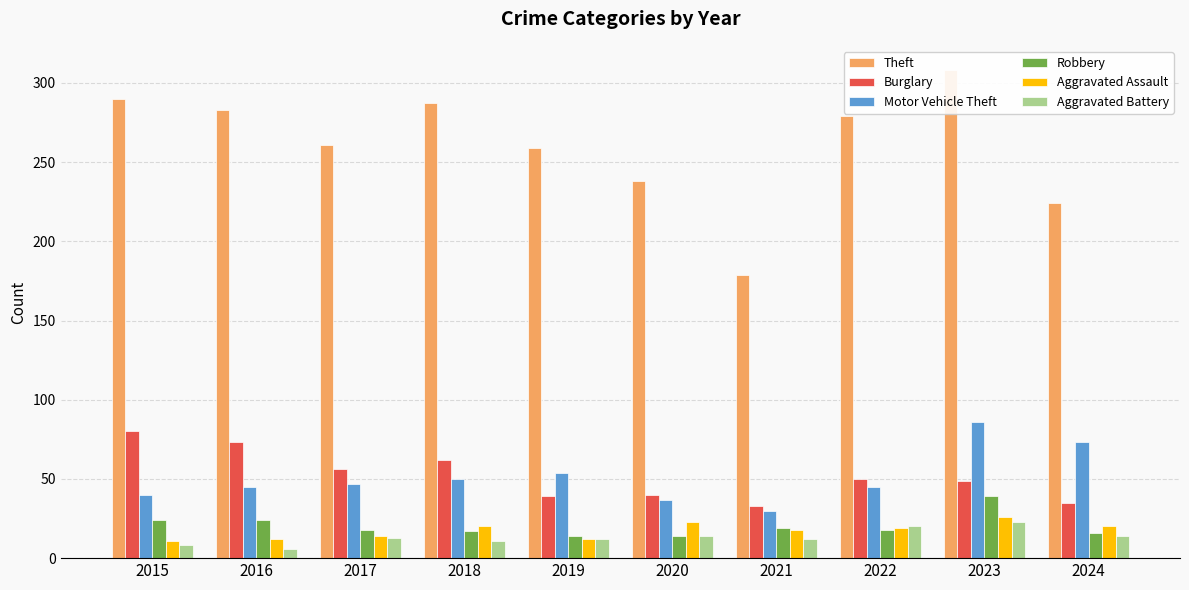

How many bars are there in total?

60